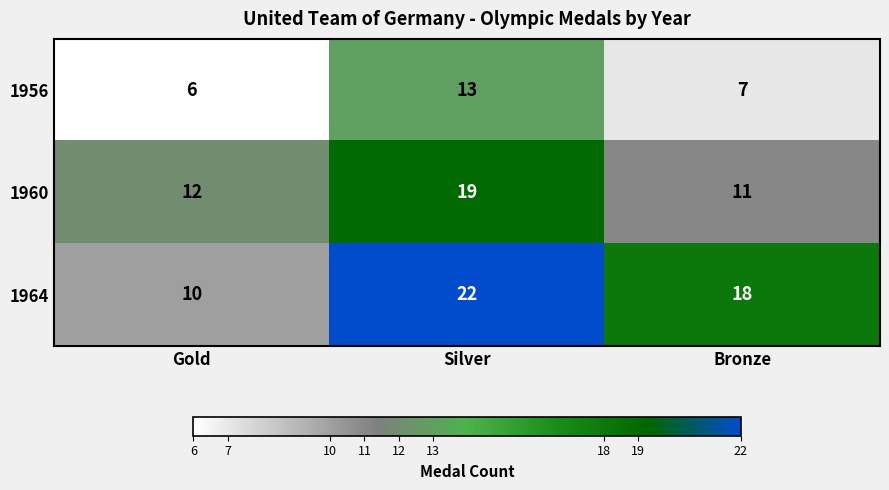

Reading left to right, list all the values displayed in this chart.

1956: 6	13	7
1960: 12	19	11
1964: 10	22	18